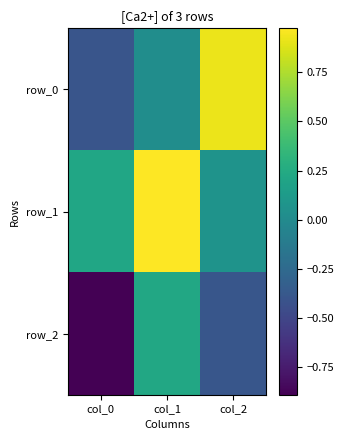

List the series in order of their overall mean, highest first.

row_1, row_0, row_2